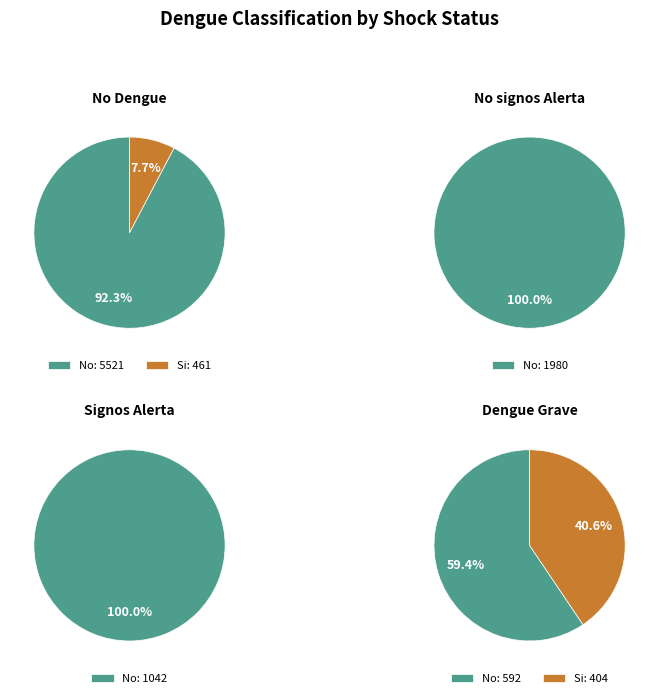

To the nearest percent, what is the average slice percentage?

50%